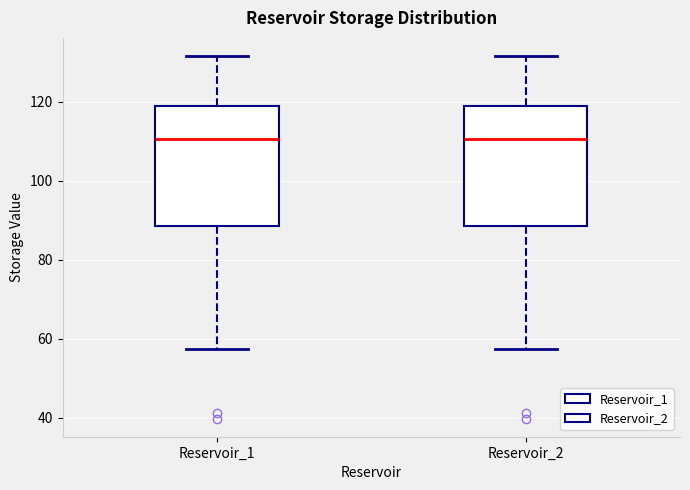

Reading left to right, transcribe this box plot: for each box, give where its median line is, the range the box spans, and where its two whiskers end, as read against the y-axis. The values are not printed on the chart, so give them approximately, as read against the axis.

Reservoir_1: median 110, box 88 to 120, whiskers 58 to 132
Reservoir_2: median 110, box 88 to 120, whiskers 58 to 132